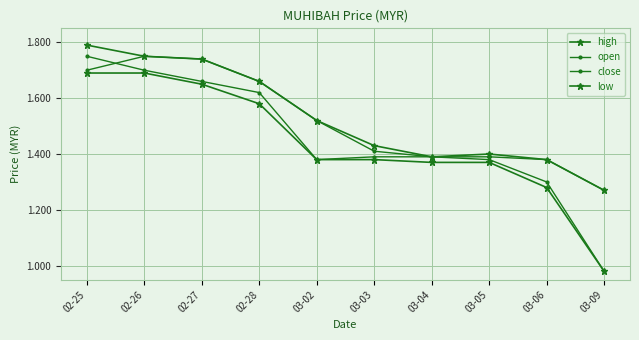

Does the chart have visible grid lines?

Yes